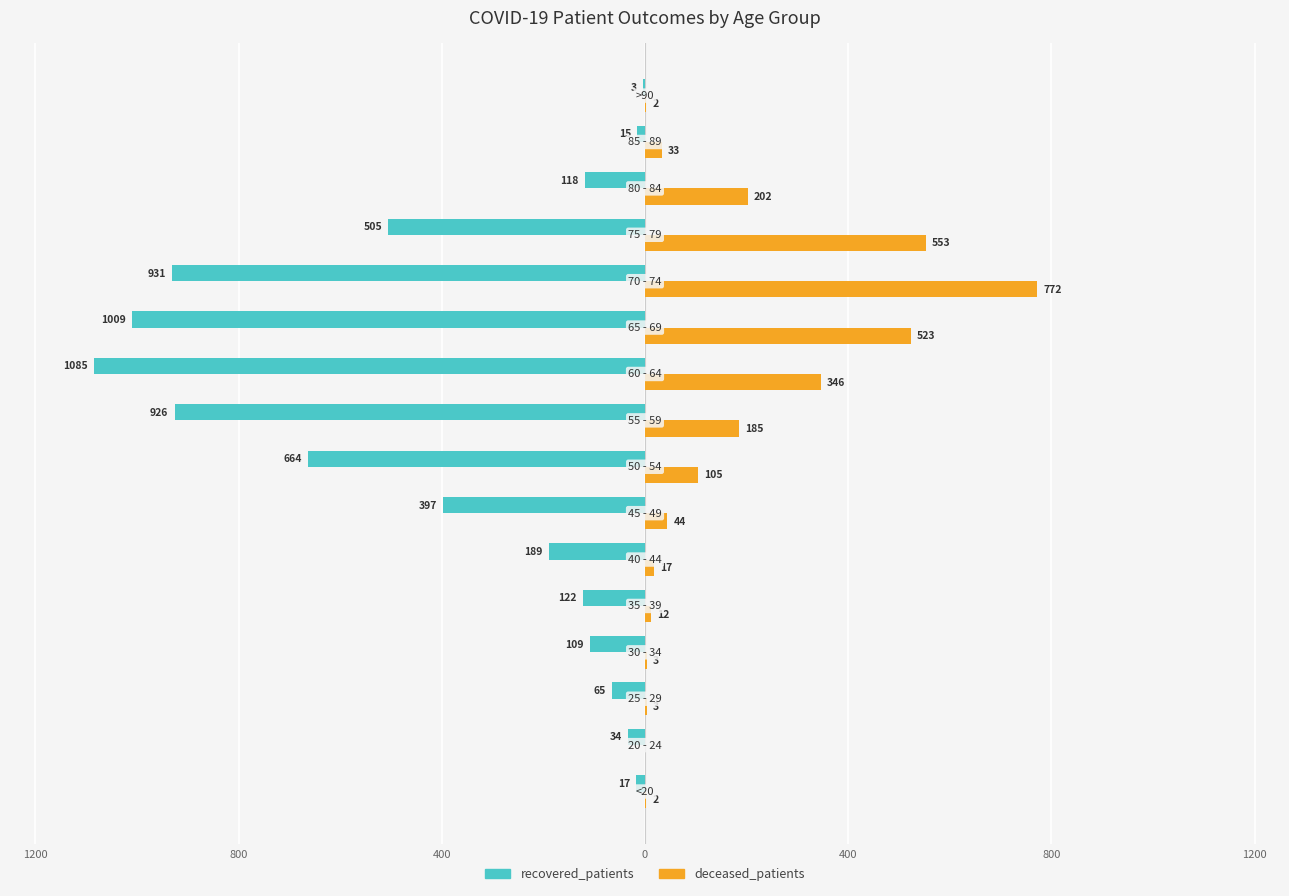

What are all the series names shown in the legend?

recovered_patients, deceased_patients